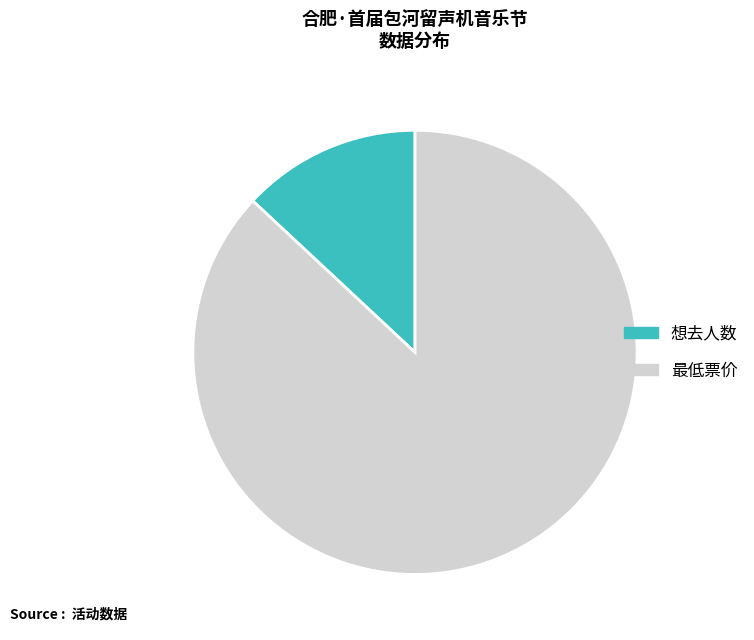

What is the ratio of the value at 最低票价 to the value at 想去人数?

6.7